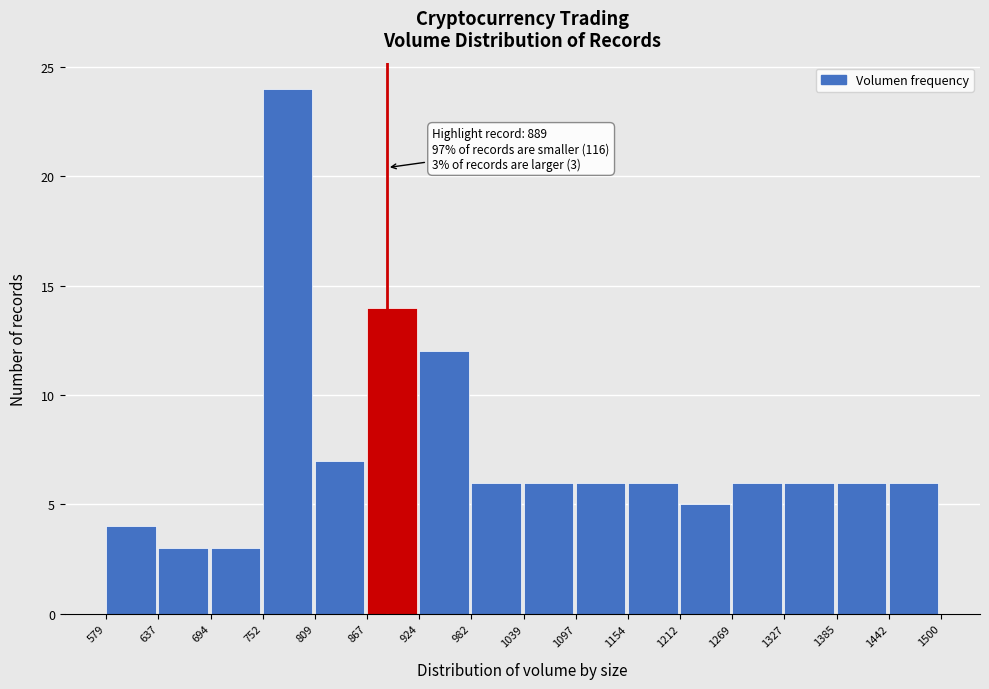

Over which range of the x-axis is the bar tallest?

752 to 809